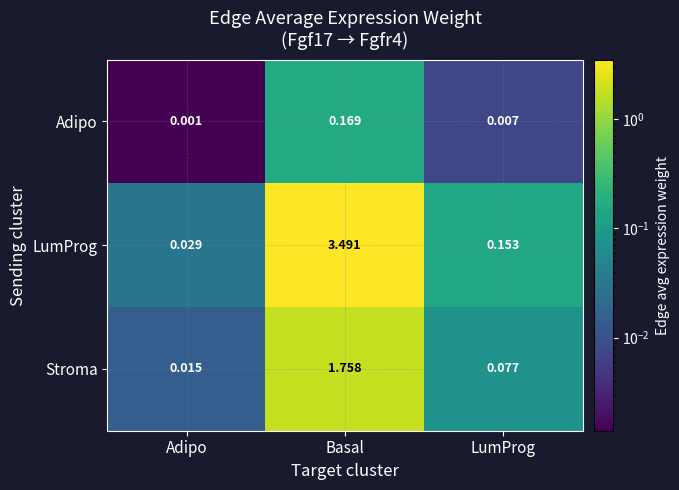

At which label does Adipo reach its minimum?

Adipo